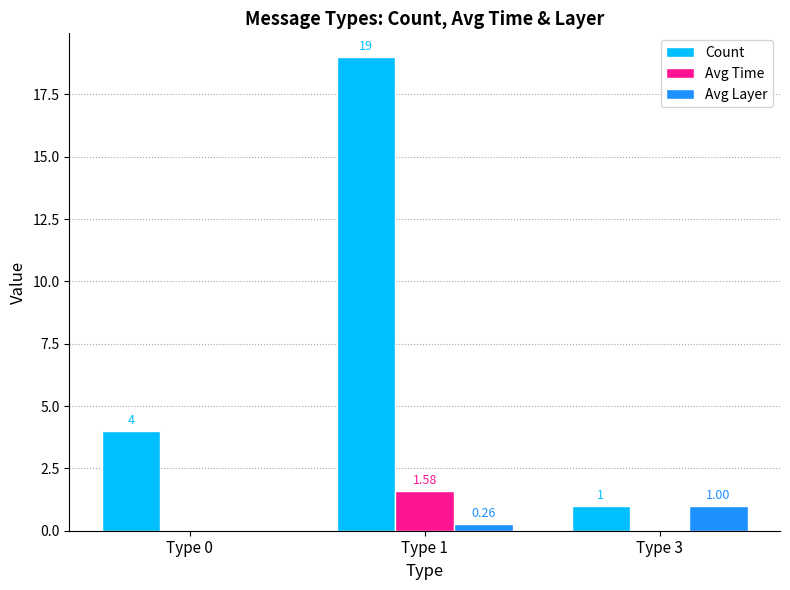

Is it true that Avg Layer equals 0.0 at Type 0?

True